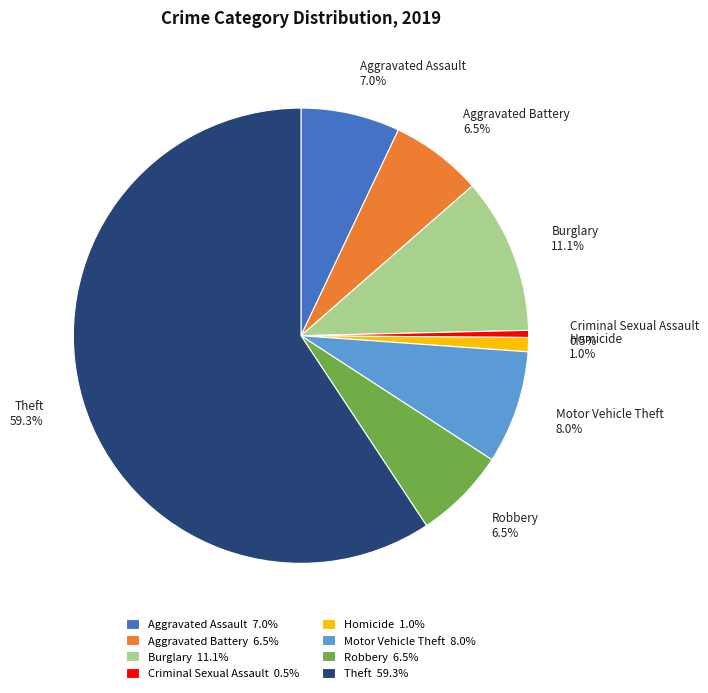

What is the ratio of the value at Aggravated Battery 6.5% to the value at Criminal Sexual Assault 0.5%?

13.0